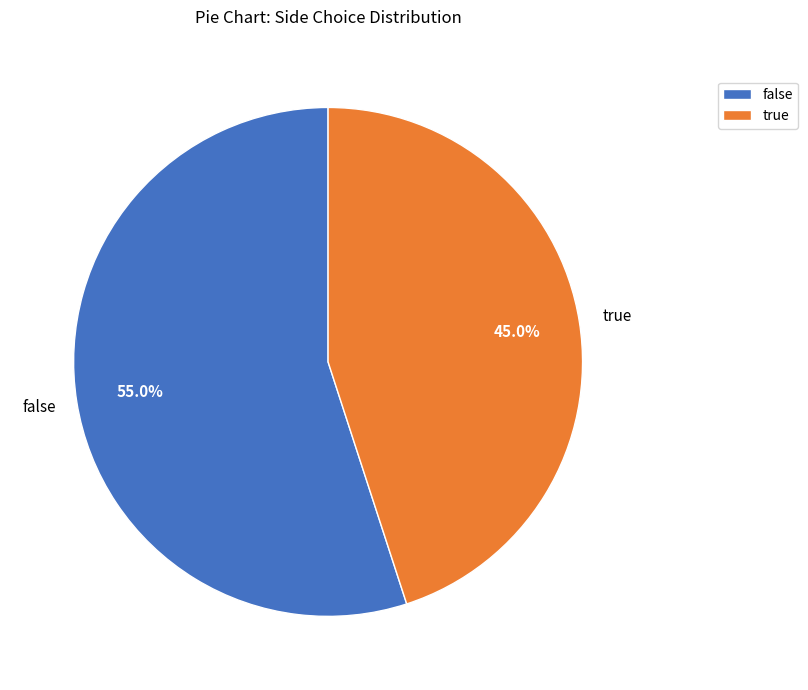

Which category has the biggest portion of the pie?

false